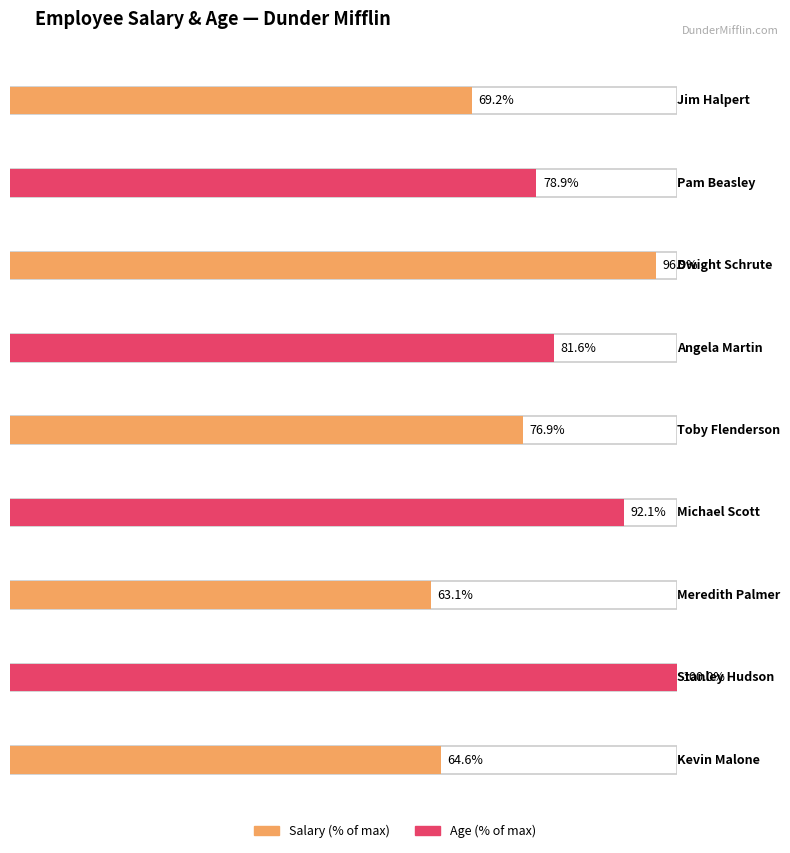

The value at Jim Halpert is 16859. True or false?

False